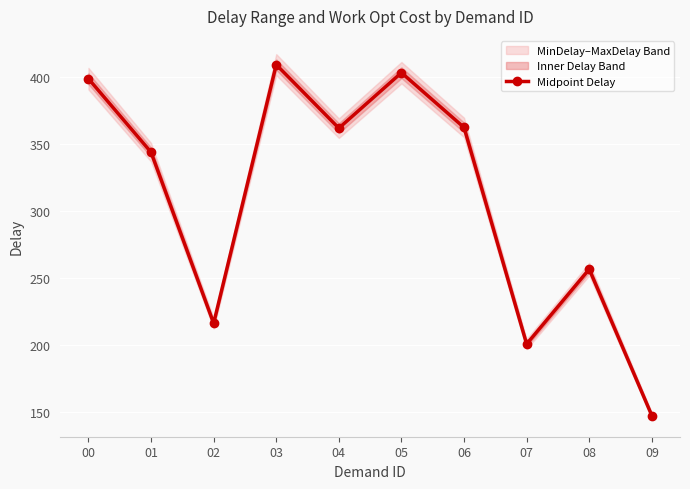

Is this an area chart (filled region under the line)?

No